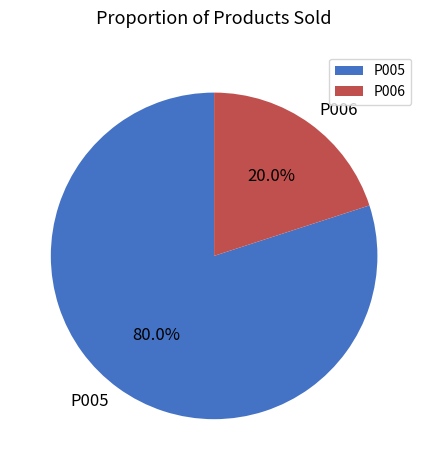

To the nearest percent, what is the combined percentage of P006 and P005?

100%